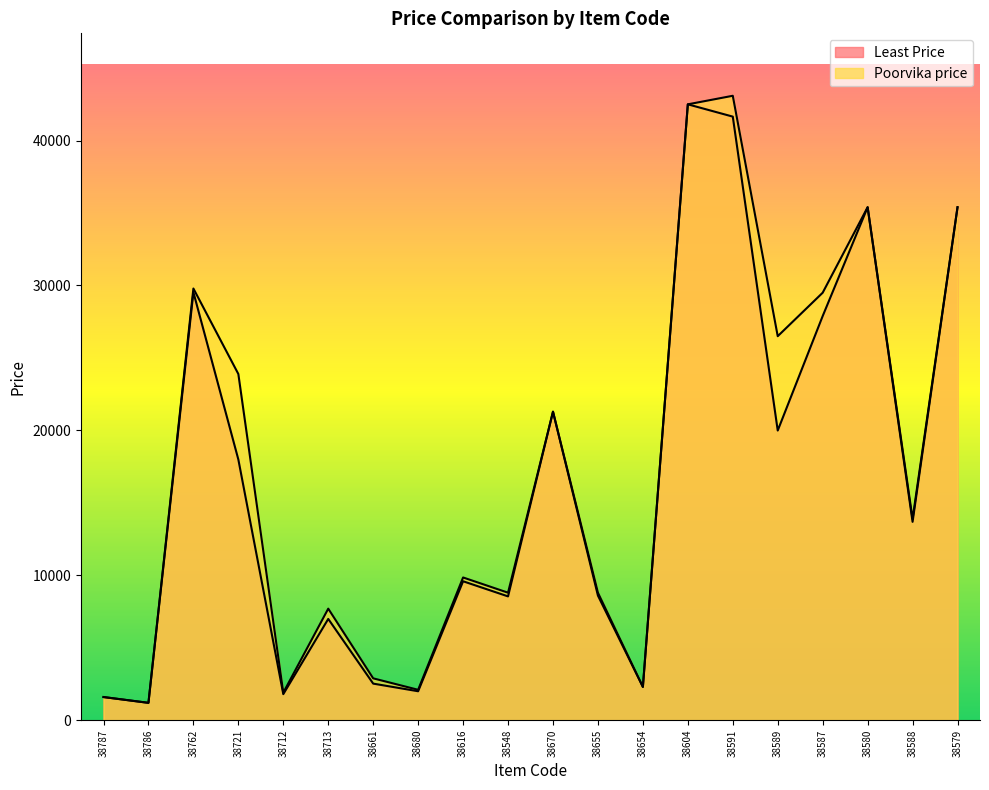

List the labels in order of Poorvika price value, smallest first.

38786, 38787, 38712, 38680, 38654, 38661, 38713, 38655, 38548, 38616, 38588, 38670, 38721, 38589, 38587, 38762, 38580, 38579, 38604, 38591